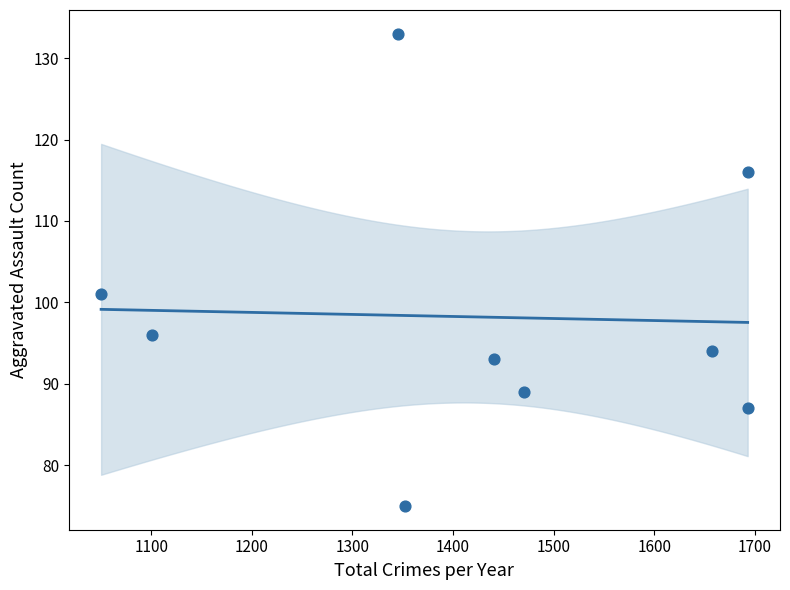

What Y value in the scatter plot is closest to 104?

101